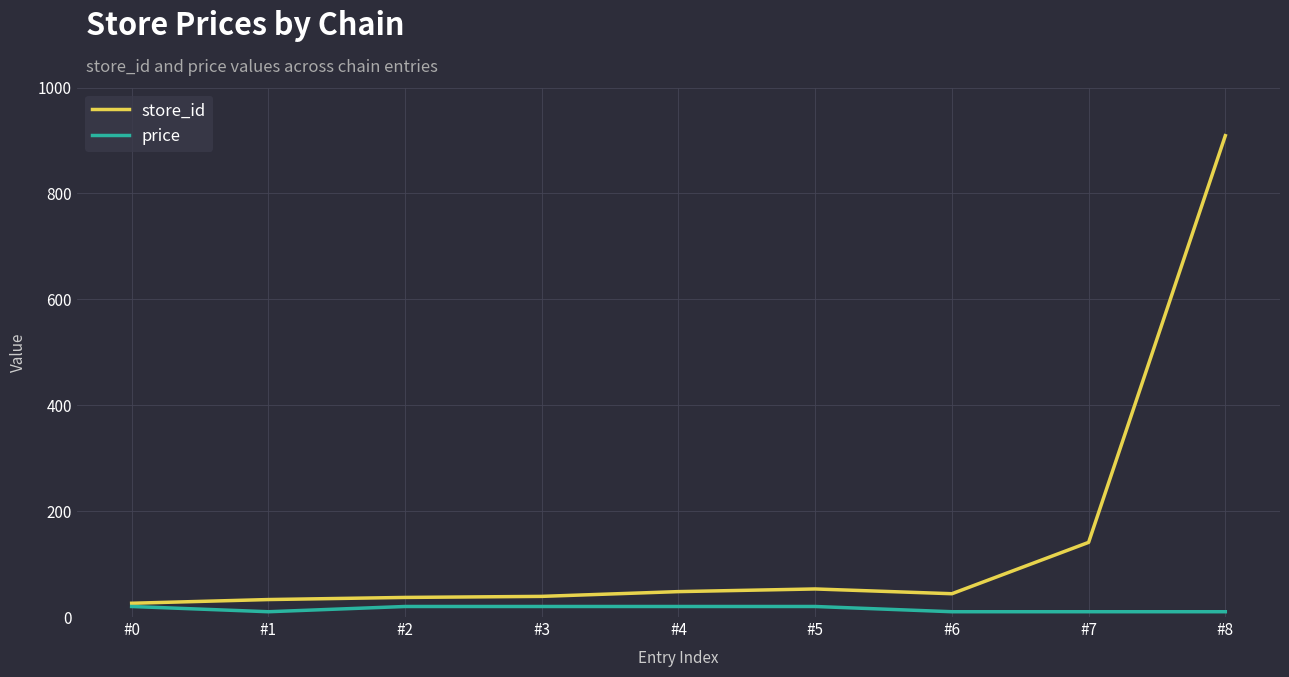

Which series has the largest total across all categories?

store_id